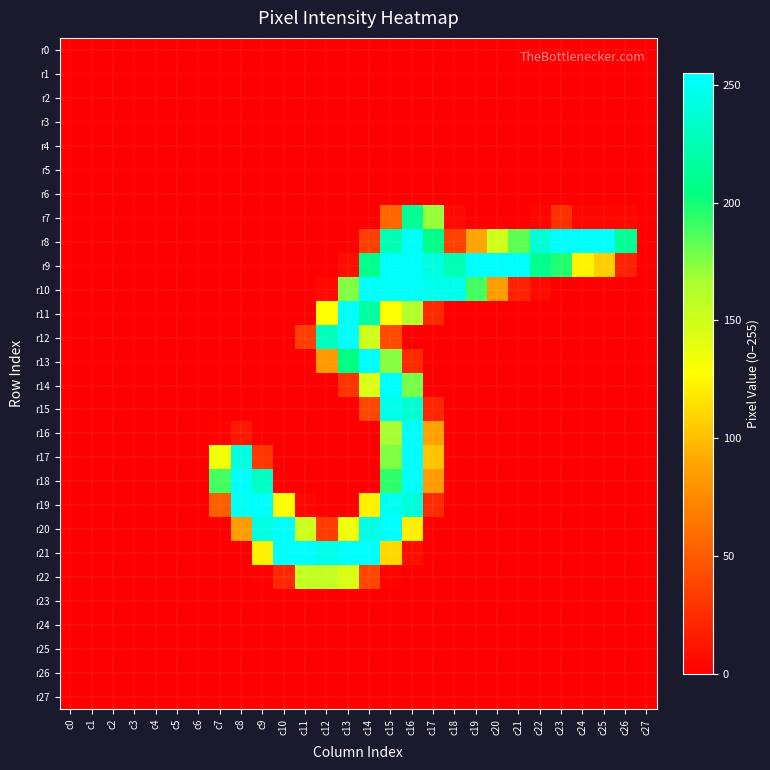

Reading left to right, transcribe all the data shown in this chart.

r0: c0=0	c1=0	c2=0	c3=0	c4=0	c5=0	c6=0	c7=0	c8=0	c9=0	c10=0	c11=0	c12=0	c13=0	c14=0	c15=0	c16=0	c17=0	c18=0	c19=0	c20=0	c21=0	c22=0	c23=0	c24=0	c25=0	c26=0	c27=0
r1: c0=0	c1=0	c2=0	c3=0	c4=0	c5=0	c6=0	c7=0	c8=0	c9=0	c10=0	c11=0	c12=0	c13=0	c14=0	c15=0	c16=0	c17=0	c18=0	c19=0	c20=0	c21=0	c22=0	c23=0	c24=0	c25=0	c26=0	c27=0
r2: c0=0	c1=0	c2=0	c3=0	c4=0	c5=0	c6=0	c7=0	c8=0	c9=0	c10=0	c11=0	c12=0	c13=0	c14=0	c15=0	c16=0	c17=0	c18=0	c19=0	c20=0	c21=0	c22=0	c23=0	c24=0	c25=0	c26=0	c27=0
r3: c0=0	c1=0	c2=0	c3=0	c4=0	c5=0	c6=0	c7=0	c8=0	c9=0	c10=0	c11=0	c12=0	c13=0	c14=0	c15=0	c16=0	c17=0	c18=0	c19=0	c20=0	c21=0	c22=0	c23=0	c24=0	c25=0	c26=0	c27=0
r4: c0=0	c1=0	c2=0	c3=0	c4=0	c5=0	c6=0	c7=0	c8=0	c9=0	c10=0	c11=0	c12=0	c13=0	c14=0	c15=0	c16=0	c17=0	c18=0	c19=0	c20=0	c21=0	c22=0	c23=0	c24=0	c25=0	c26=0	c27=0
r5: c0=0	c1=0	c2=0	c3=0	c4=0	c5=0	c6=0	c7=0	c8=0	c9=0	c10=0	c11=0	c12=0	c13=0	c14=0	c15=0	c16=0	c17=0	c18=0	c19=0	c20=0	c21=0	c22=0	c23=0	c24=0	c25=0	c26=0	c27=0
r6: c0=0	c1=0	c2=0	c3=0	c4=0	c5=0	c6=0	c7=0	c8=0	c9=0	c10=0	c11=0	c12=0	c13=0	c14=0	c15=0	c16=0	c17=0	c18=0	c19=0	c20=0	c21=0	c22=0	c23=0	c24=0	c25=0	c26=0	c27=0
r7: c0=0	c1=0	c2=0	c3=0	c4=0	c5=0	c6=0	c7=0	c8=0	c9=0	c10=0	c11=0	c12=0	c13=0	c14=0	c15=56	c16=213	c17=171	c18=5	c19=0	c20=0	c21=0	c22=3	c23=27	c24=4	c25=4	c26=4	c27=0
r8: c0=0	c1=0	c2=0	c3=0	c4=0	c5=0	c6=0	c7=0	c8=0	c9=0	c10=0	c11=0	c12=0	c13=0	c14=35	c15=225	c16=254	c17=208	c18=36	c19=89	c20=150	c21=183	c22=239	c23=254	c24=254	c25=255	c26=213	c27=0
r9: c0=0	c1=0	c2=0	c3=0	c4=0	c5=0	c6=0	c7=0	c8=0	c9=0	c10=0	c11=0	c12=0	c13=8	c14=209	c15=254	c16=254	c17=243	c18=226	c19=254	c20=254	c21=254	c22=210	c23=197	c24=123	c25=107	c26=19	c27=0
r10: c0=0	c1=0	c2=0	c3=0	c4=0	c5=0	c6=0	c7=0	c8=0	c9=0	c10=0	c11=0	c12=5	c13=175	c14=254	c15=252	c16=254	c17=248	c18=247	c19=189	c20=85	c21=19	c22=5	c23=0	c24=0	c25=0	c26=0	c27=0
r11: c0=0	c1=0	c2=0	c3=0	c4=0	c5=0	c6=0	c7=0	c8=0	c9=0	c10=0	c11=0	c12=128	c13=254	c14=218	c15=128	c16=163	c17=22	c18=0	c19=0	c20=0	c21=0	c22=0	c23=0	c24=0	c25=0	c26=0	c27=0
r12: c0=0	c1=0	c2=0	c3=0	c4=0	c5=0	c6=0	c7=0	c8=0	c9=0	c10=0	c11=35	c12=229	c13=254	c14=150	c15=41	c16=0	c17=0	c18=0	c19=0	c20=0	c21=0	c22=0	c23=0	c24=0	c25=0	c26=0	c27=0
r13: c0=0	c1=0	c2=0	c3=0	c4=0	c5=0	c6=0	c7=0	c8=0	c9=0	c10=0	c11=0	c12=83	c13=205	c14=254	c15=174	c16=23	c17=0	c18=0	c19=0	c20=0	c21=0	c22=0	c23=0	c24=0	c25=0	c26=0	c27=0
r14: c0=0	c1=0	c2=0	c3=0	c4=0	c5=0	c6=0	c7=0	c8=0	c9=0	c10=0	c11=0	c12=0	c13=28	c14=144	c15=254	c16=178	c17=0	c18=0	c19=0	c20=0	c21=0	c22=0	c23=0	c24=0	c25=0	c26=0	c27=0
r15: c0=0	c1=0	c2=0	c3=0	c4=0	c5=0	c6=0	c7=0	c8=0	c9=0	c10=0	c11=0	c12=0	c13=0	c14=39	c15=246	c16=237	c17=21	c18=0	c19=0	c20=0	c21=0	c22=0	c23=0	c24=0	c25=0	c26=0	c27=0
r16: c0=0	c1=0	c2=0	c3=0	c4=0	c5=0	c6=0	c7=2	c8=13	c9=0	c10=0	c11=0	c12=0	c13=0	c14=0	c15=167	c16=254	c17=88	c18=0	c19=0	c20=0	c21=0	c22=0	c23=0	c24=0	c25=0	c26=0	c27=0
r17: c0=0	c1=0	c2=0	c3=0	c4=0	c5=0	c6=0	c7=133	c8=242	c9=30	c10=0	c11=0	c12=0	c13=0	c14=0	c15=176	c16=254	c17=102	c18=0	c19=0	c20=0	c21=0	c22=0	c23=0	c24=0	c25=0	c26=0	c27=0
r18: c0=0	c1=0	c2=0	c3=0	c4=0	c5=0	c6=0	c7=189	c8=254	c9=231	c10=0	c11=0	c12=0	c13=0	c14=0	c15=194	c16=254	c17=84	c18=0	c19=0	c20=0	c21=0	c22=0	c23=0	c24=0	c25=0	c26=0	c27=0
r19: c0=0	c1=0	c2=0	c3=0	c4=0	c5=0	c6=0	c7=52	c8=251	c9=254	c10=129	c11=4	c12=0	c13=0	c14=122	c15=250	c16=240	c17=24	c18=0	c19=0	c20=0	c21=0	c22=0	c23=0	c24=0	c25=0	c26=0	c27=0
r20: c0=0	c1=0	c2=0	c3=0	c4=0	c5=0	c6=0	c7=0	c8=85	c9=244	c10=254	c11=151	c12=33	c13=134	c14=245	c15=254	c16=121	c17=0	c18=0	c19=0	c20=0	c21=0	c22=0	c23=0	c24=0	c25=0	c26=0	c27=0
r21: c0=0	c1=0	c2=0	c3=0	c4=0	c5=0	c6=0	c7=0	c8=0	c9=122	c10=254	c11=254	c12=246	c13=254	c14=254	c15=111	c16=8	c17=0	c18=0	c19=0	c20=0	c21=0	c22=0	c23=0	c24=0	c25=0	c26=0	c27=0
r22: c0=0	c1=0	c2=0	c3=0	c4=0	c5=0	c6=0	c7=0	c8=0	c9=1	c10=22	c11=155	c12=155	c13=145	c14=39	c15=2	c16=0	c17=0	c18=0	c19=0	c20=0	c21=0	c22=0	c23=0	c24=0	c25=0	c26=0	c27=0
r23: c0=0	c1=0	c2=0	c3=0	c4=0	c5=0	c6=0	c7=0	c8=0	c9=0	c10=0	c11=0	c12=0	c13=0	c14=0	c15=0	c16=0	c17=0	c18=0	c19=0	c20=0	c21=0	c22=0	c23=0	c24=0	c25=0	c26=0	c27=0
r24: c0=0	c1=0	c2=0	c3=0	c4=0	c5=0	c6=0	c7=0	c8=0	c9=0	c10=0	c11=0	c12=0	c13=0	c14=0	c15=0	c16=0	c17=0	c18=0	c19=0	c20=0	c21=0	c22=0	c23=0	c24=0	c25=0	c26=0	c27=0
r25: c0=0	c1=0	c2=0	c3=0	c4=0	c5=0	c6=0	c7=0	c8=0	c9=0	c10=0	c11=0	c12=0	c13=0	c14=0	c15=0	c16=0	c17=0	c18=0	c19=0	c20=0	c21=0	c22=0	c23=0	c24=0	c25=0	c26=0	c27=0
r26: c0=0	c1=0	c2=0	c3=0	c4=0	c5=0	c6=0	c7=0	c8=0	c9=0	c10=0	c11=0	c12=0	c13=0	c14=0	c15=0	c16=0	c17=0	c18=0	c19=0	c20=0	c21=0	c22=0	c23=0	c24=0	c25=0	c26=0	c27=0
r27: c0=0	c1=0	c2=0	c3=0	c4=0	c5=0	c6=0	c7=0	c8=0	c9=0	c10=0	c11=0	c12=0	c13=0	c14=0	c15=0	c16=0	c17=0	c18=0	c19=0	c20=0	c21=0	c22=0	c23=0	c24=0	c25=0	c26=0	c27=0